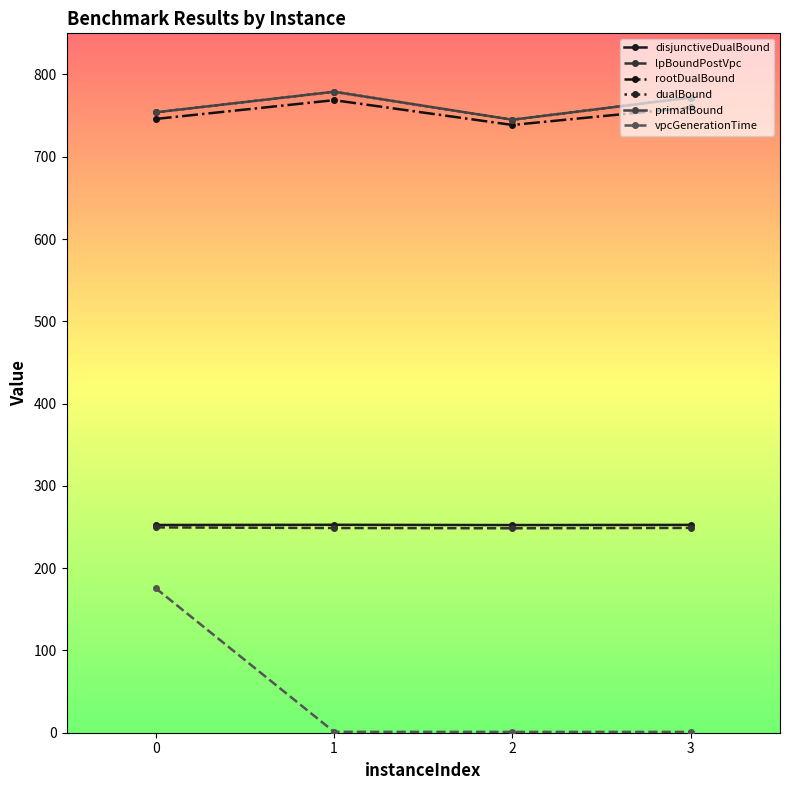

At how many categories does at least one series exceed 716?

4